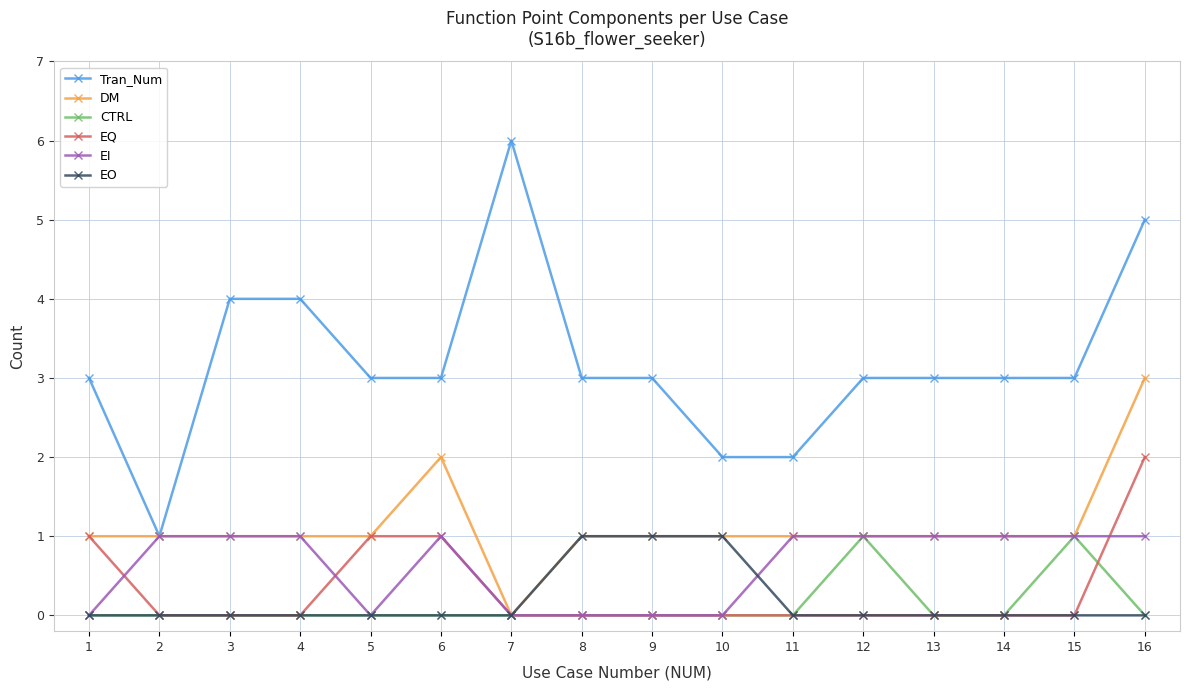

What is the difference between the highest and lowest values at 1?

3